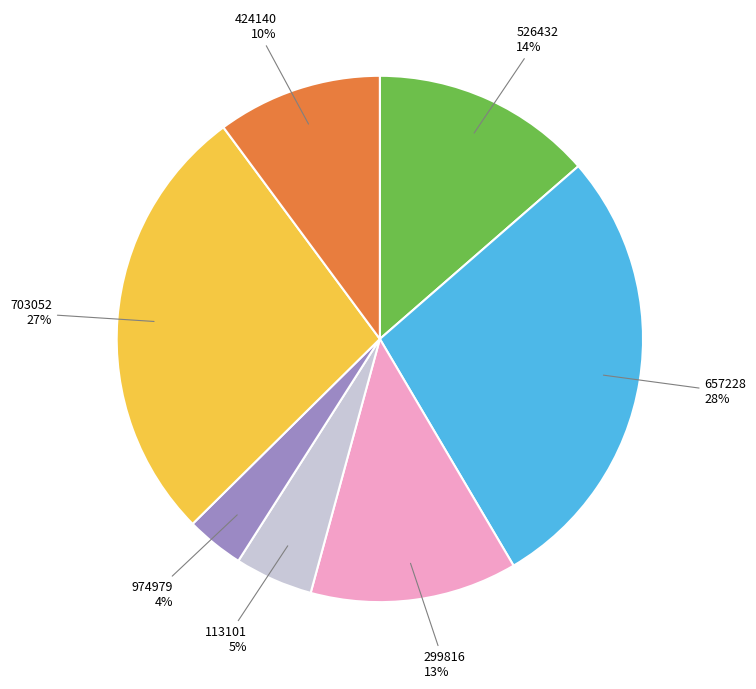

Combined, do 657228 and 424140 account for over 50%?

No